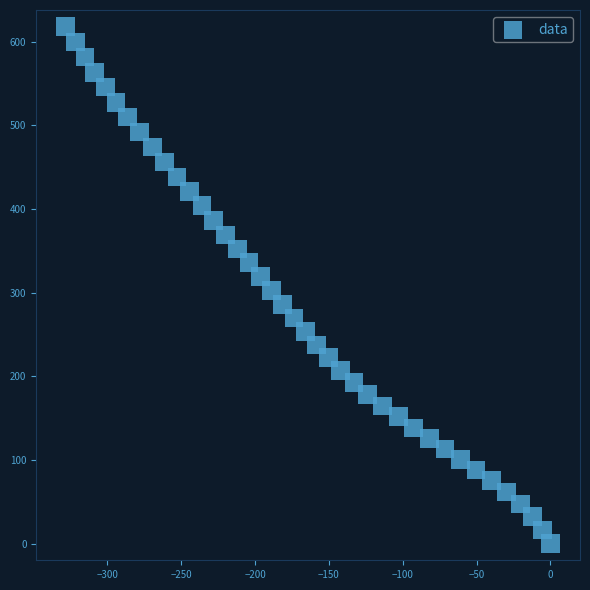

What is the range of Y values (max minus min)?

617.9